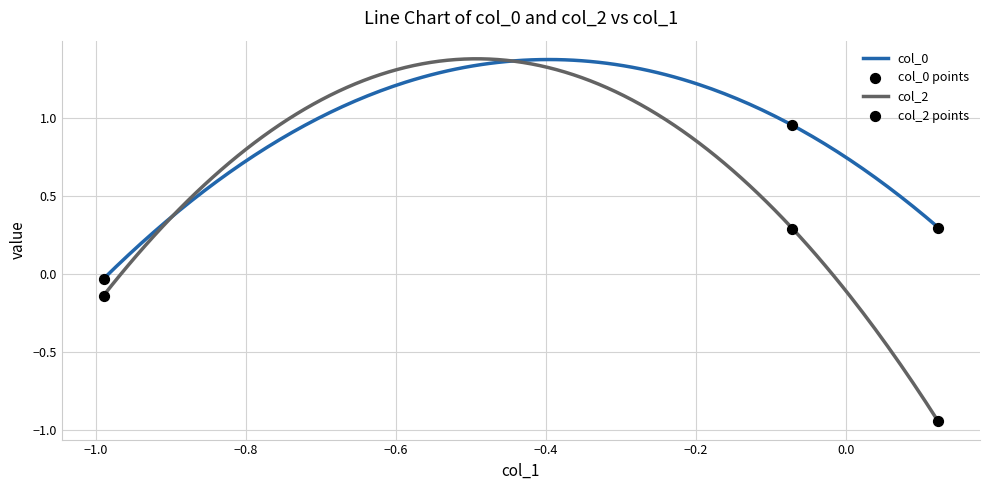

Which series has the largest total across all categories?

col_0